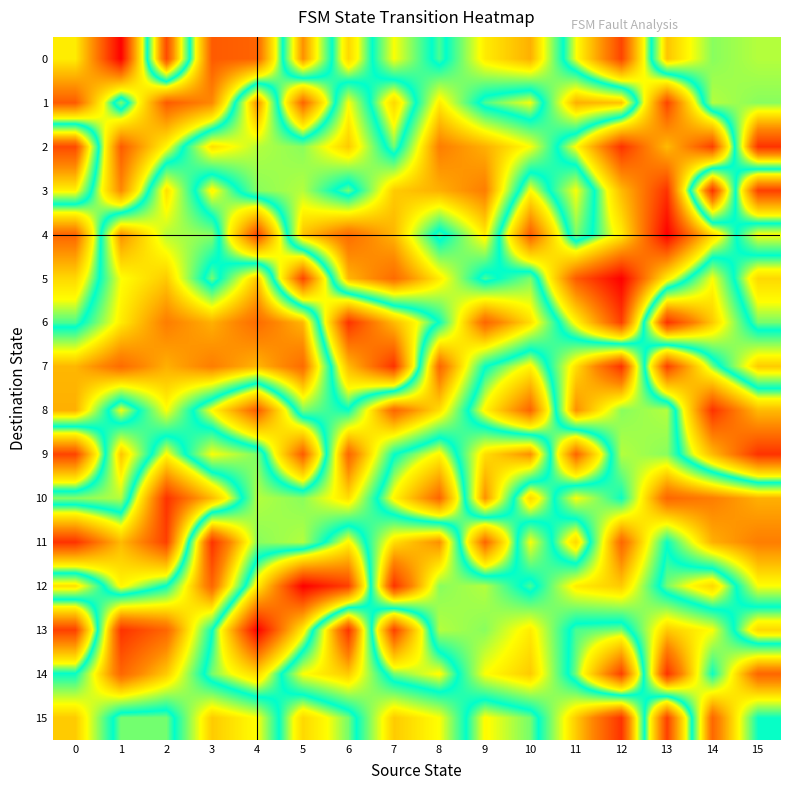

Count the number of categories in the chart.

16